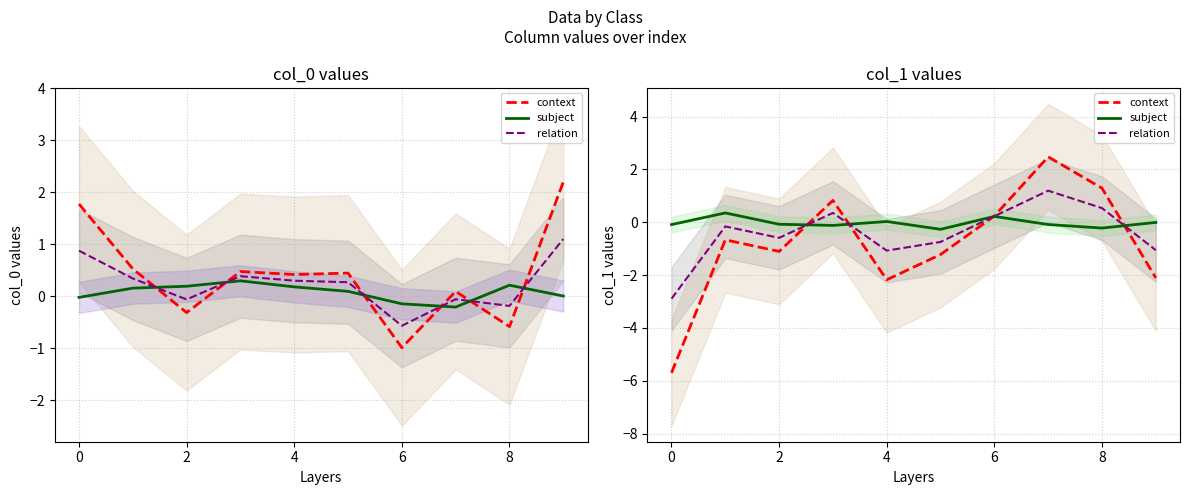

Is it true that subject equals -0.0 at 9?

True